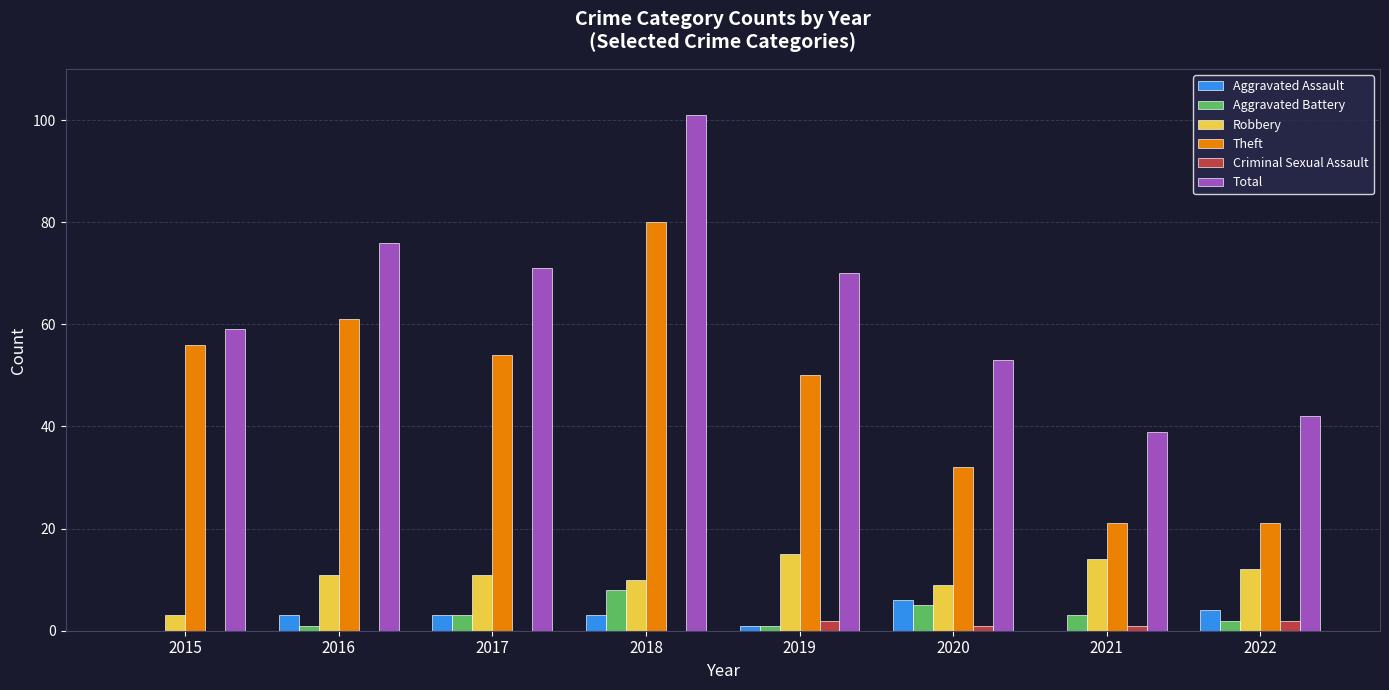

Which series changed the most between 2015 and 2017?

Total